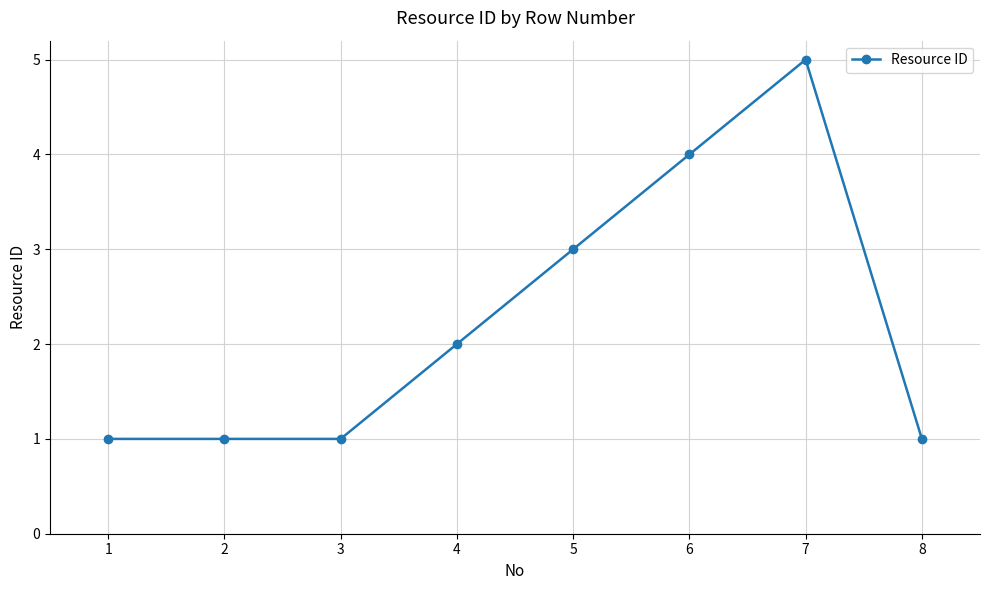

Is it true that the value at 2 is 1?

True